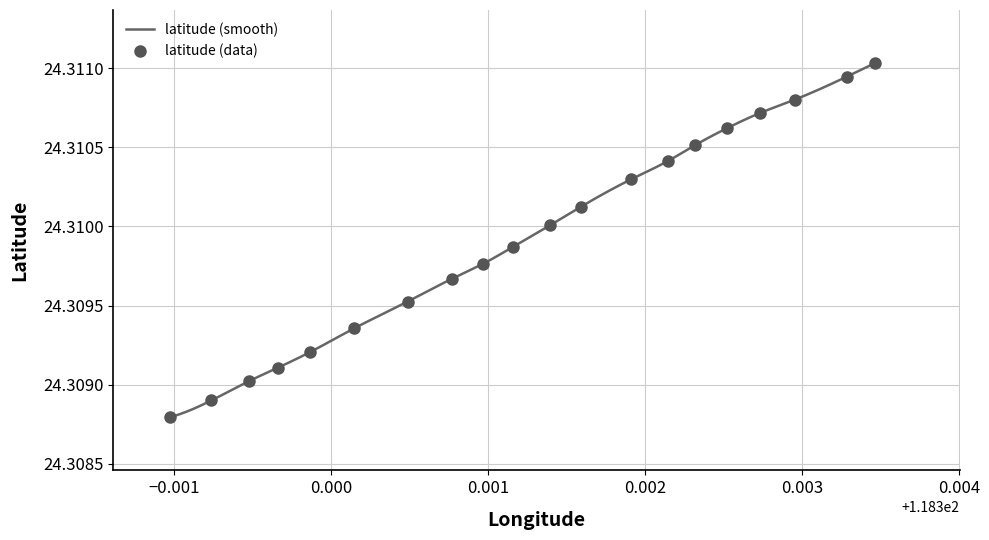

True or false: latitude (data) has more than 2 points higher than both neighbors.

False